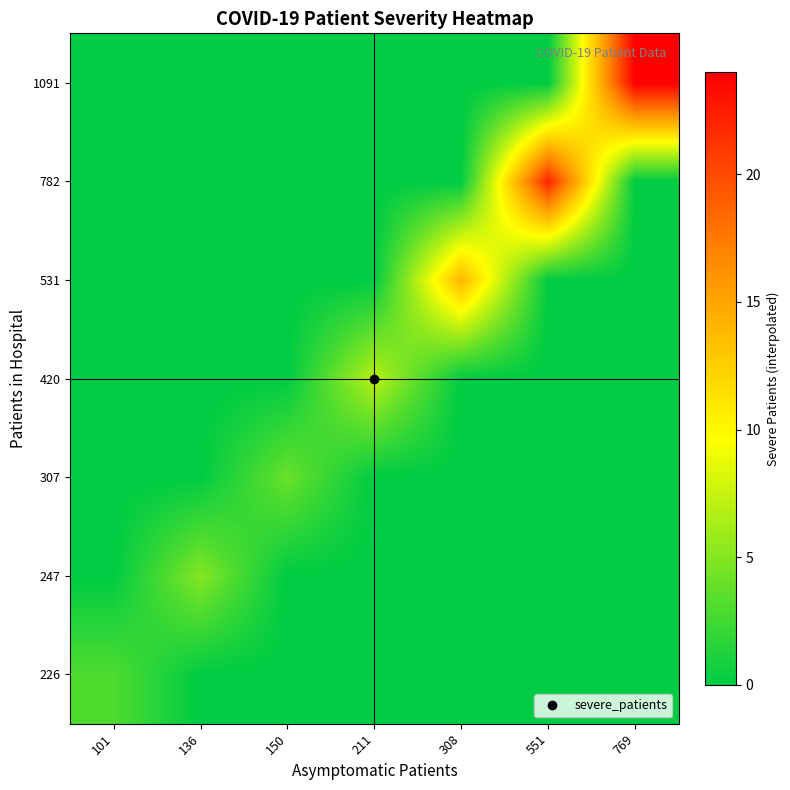

What is the spread (max minus min) of values at 101?

3.0